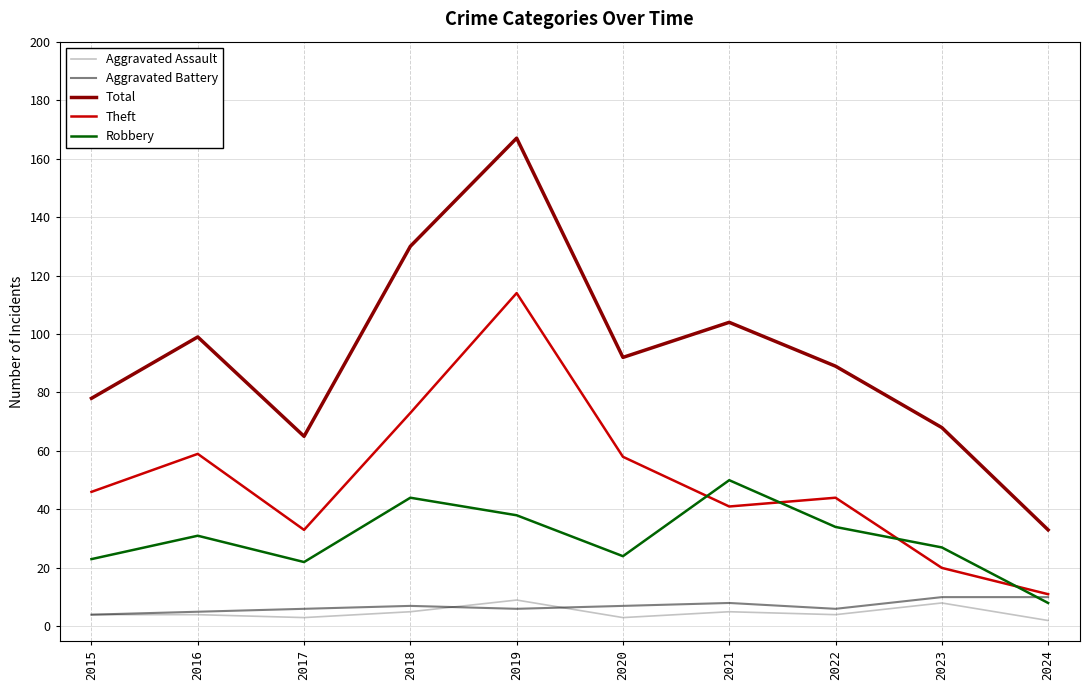

What is the average value of the Aggravated Battery series?

7